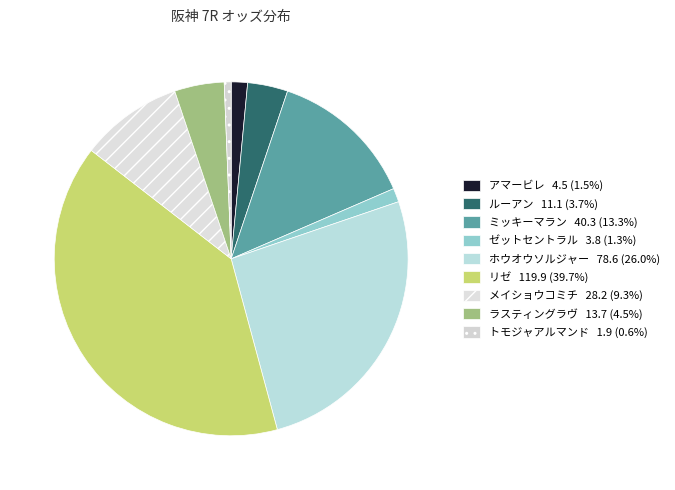

How many slices are in this pie chart?

9